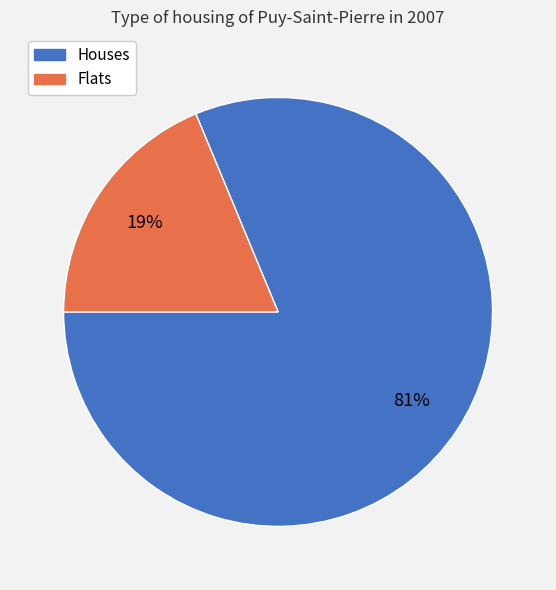

Rank the categories by value from lowest to highest.

Flats, Houses